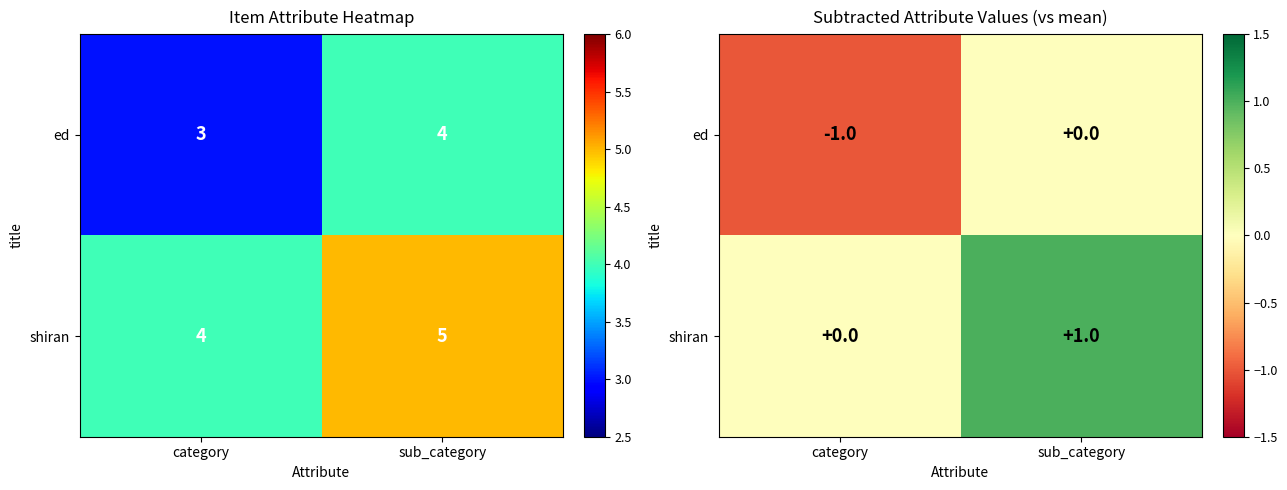

The value of ed at sub_category is 0. True or false?

False